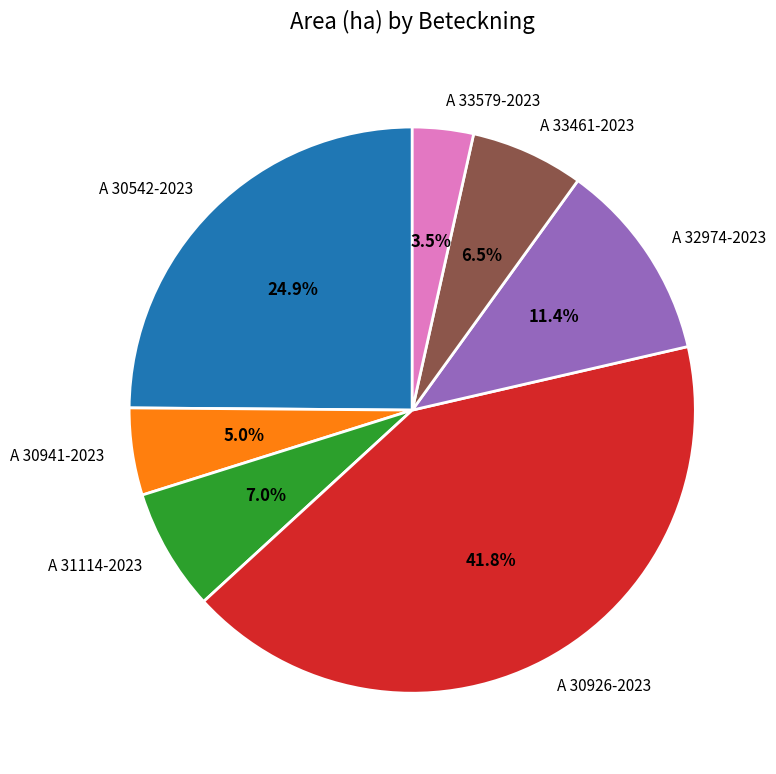

What is the ratio of the value at A 33461-2023 to the value at A 30926-2023?

0.2